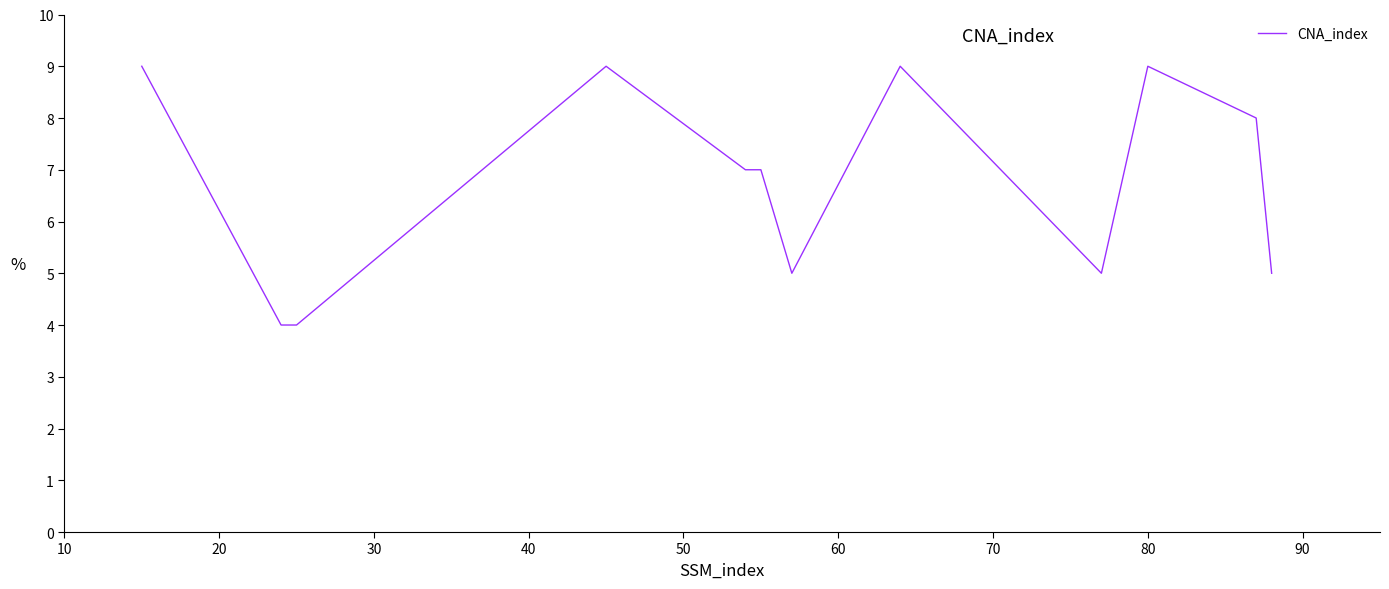

What is the greatest value displayed?

9